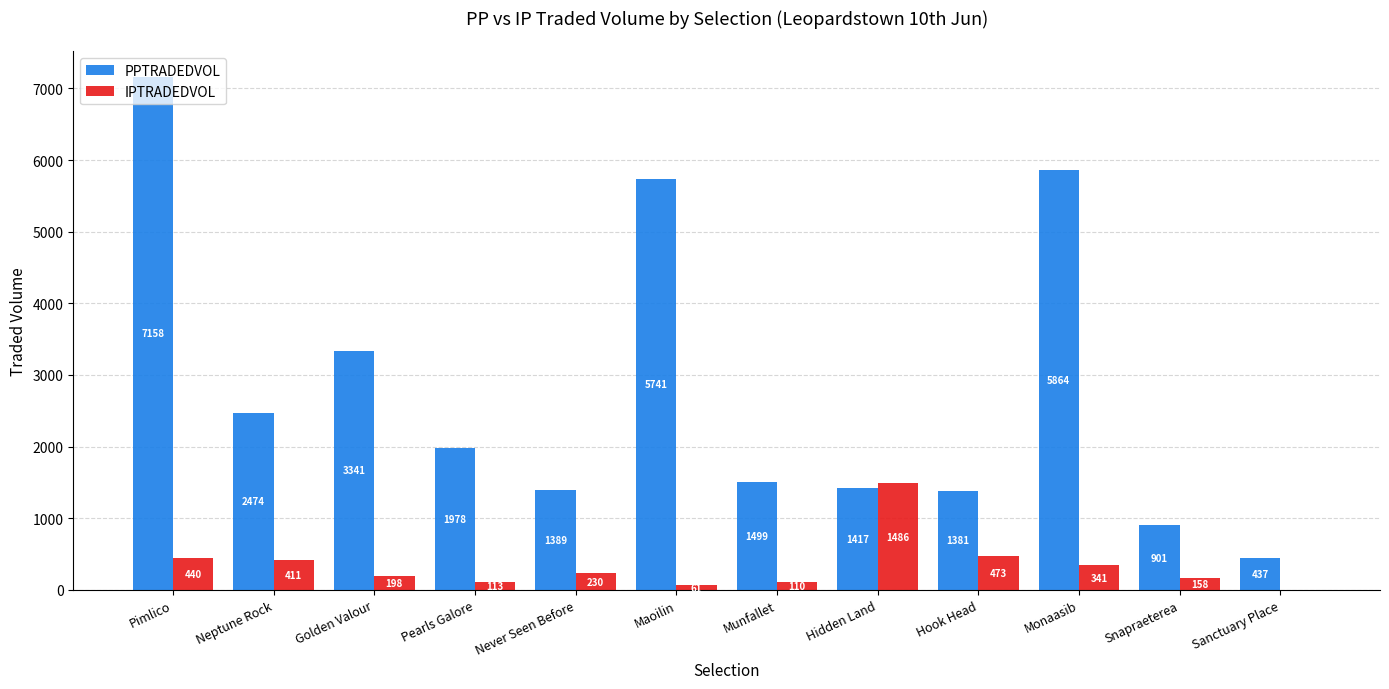

Count the number of categories in the chart.

12